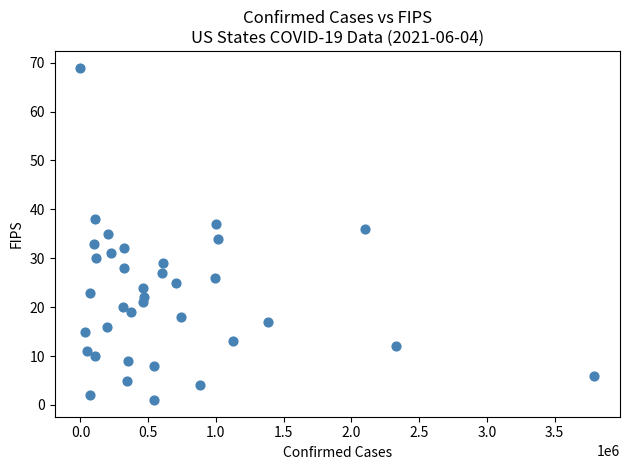

What is the range of Y values (max minus min)?

68